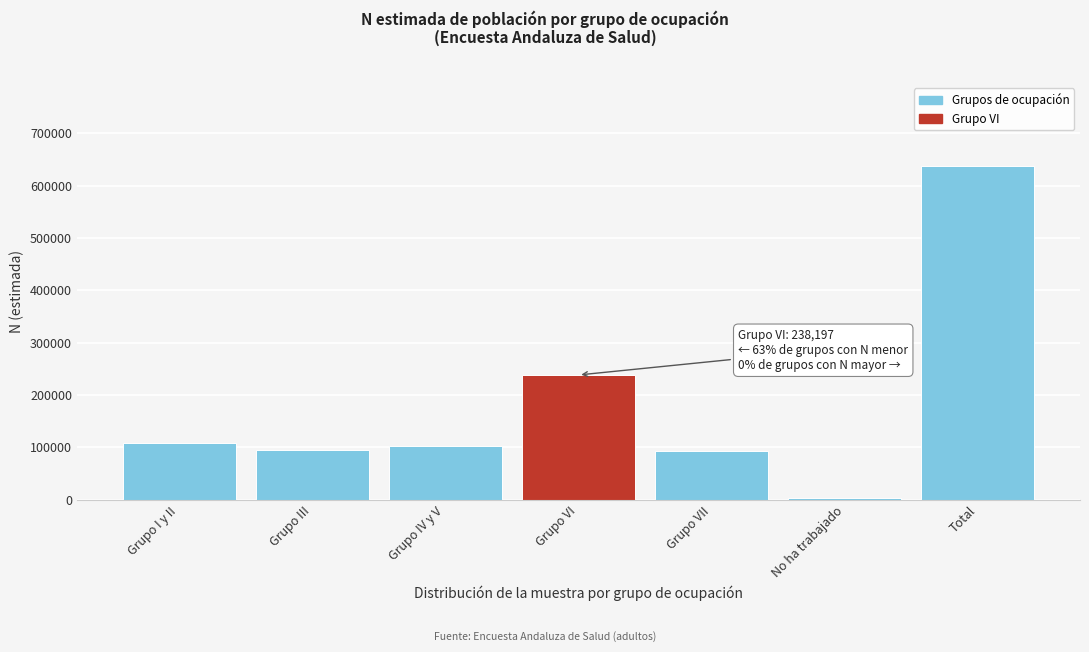

What is the difference between the second highest and minimum values?

234993